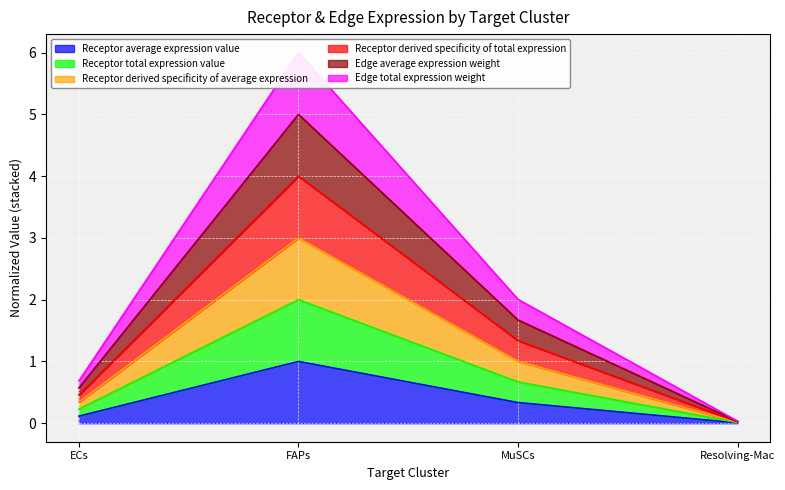

How many lines are shown in the chart?

6